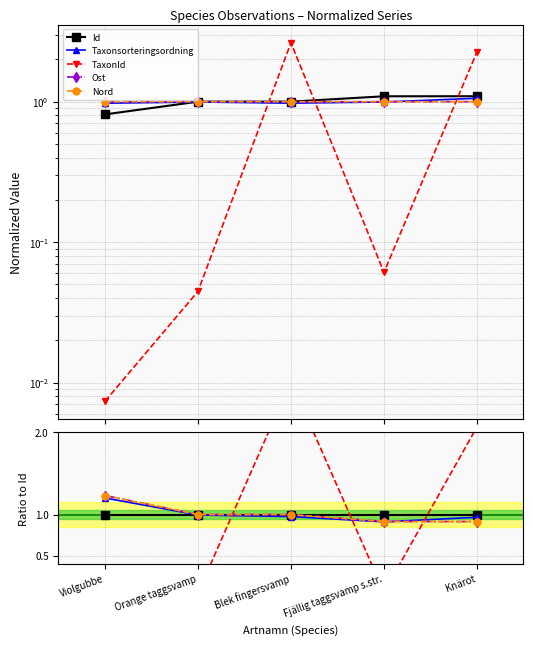

The value of Taxonsorteringsordning at Knärot is 1.0. True or false?

True